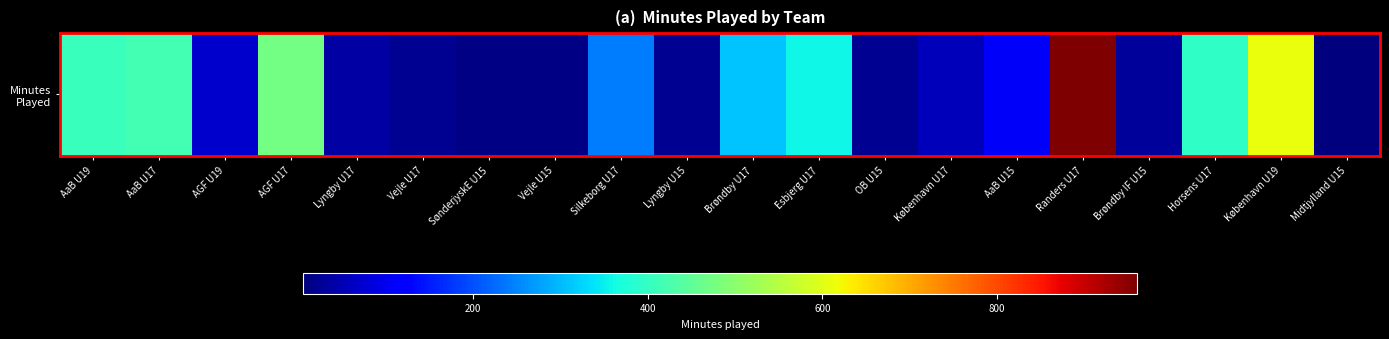

The chart shows a value of 114 at AaB U17. True or false?

False